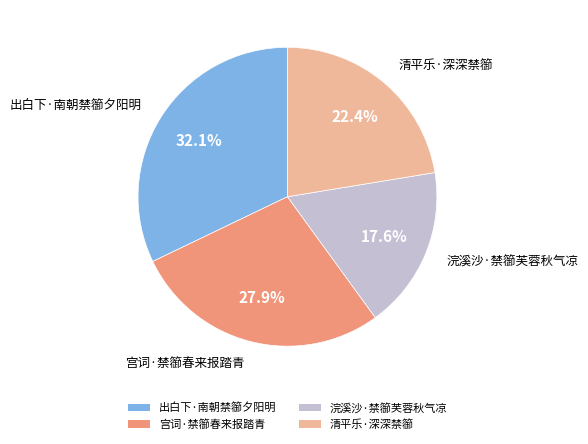

Is there a majority slice in this chart?

No